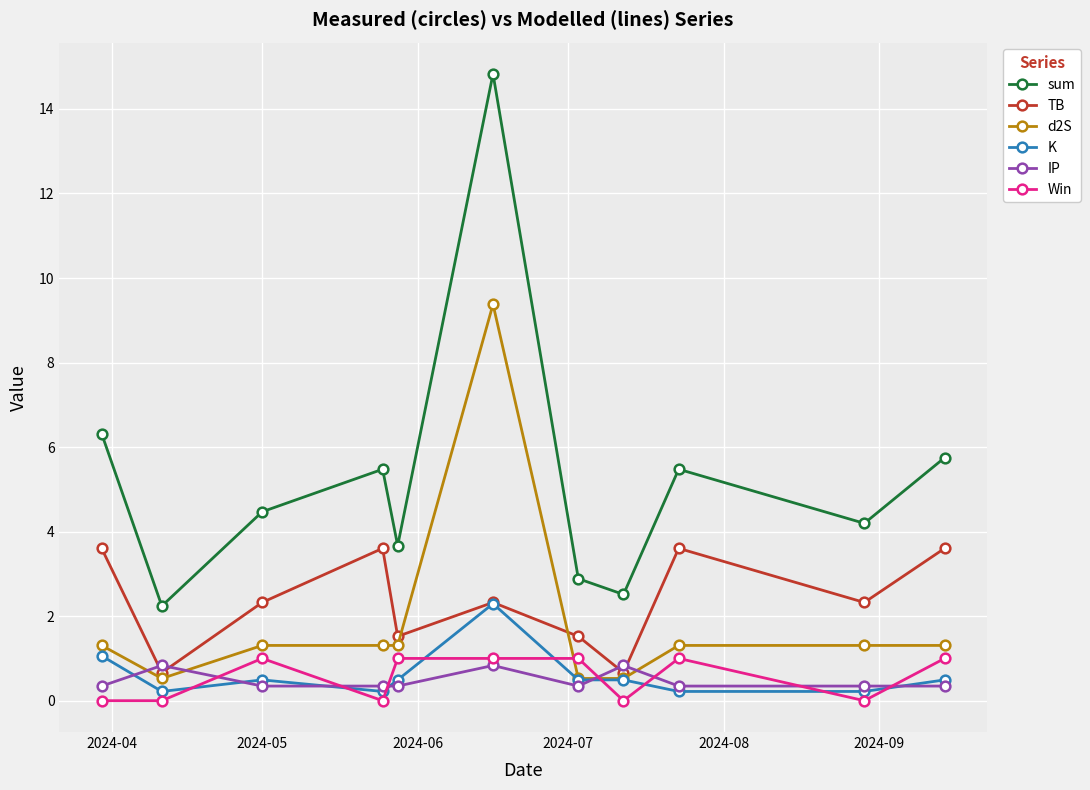

True or false: sum and d2S cross at least once.

False